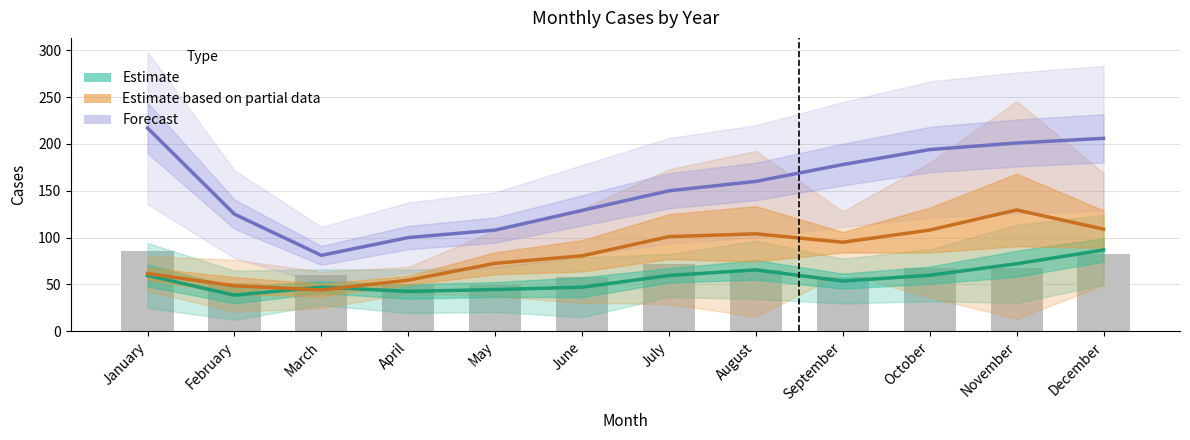

The value of Estimate at January is 59.5. True or false?

True